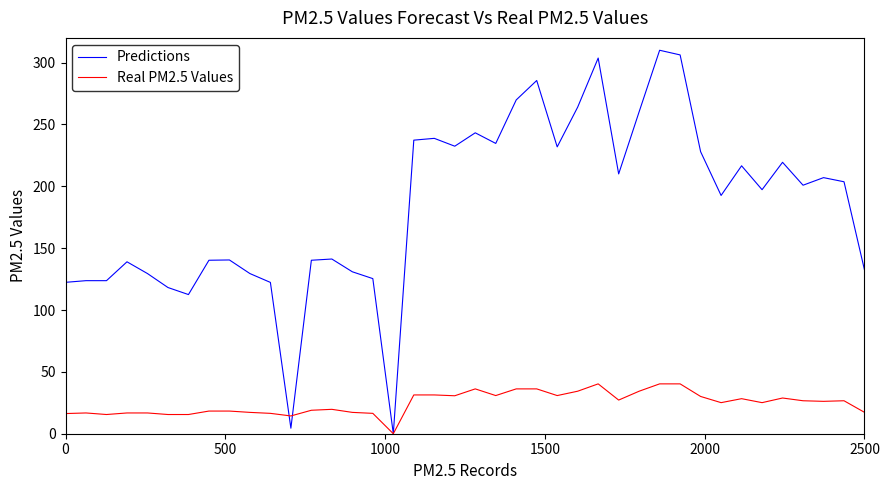

True or false: Real PM2.5 Values has more than 2 points higher than both neighbors.

True